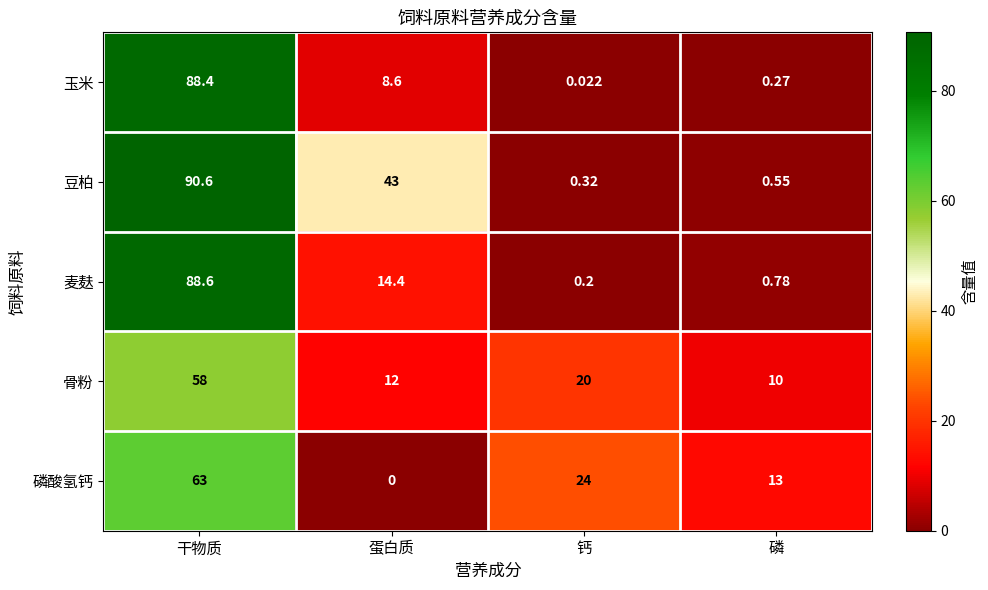

At which label does 豆柏 first exceed 43?

干物质